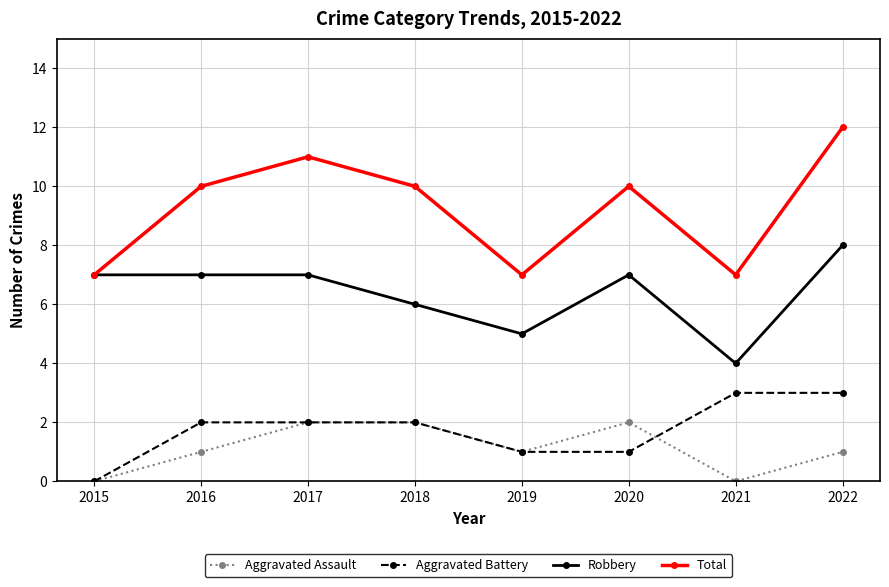

What is the highest value of the Aggravated Battery series?

3